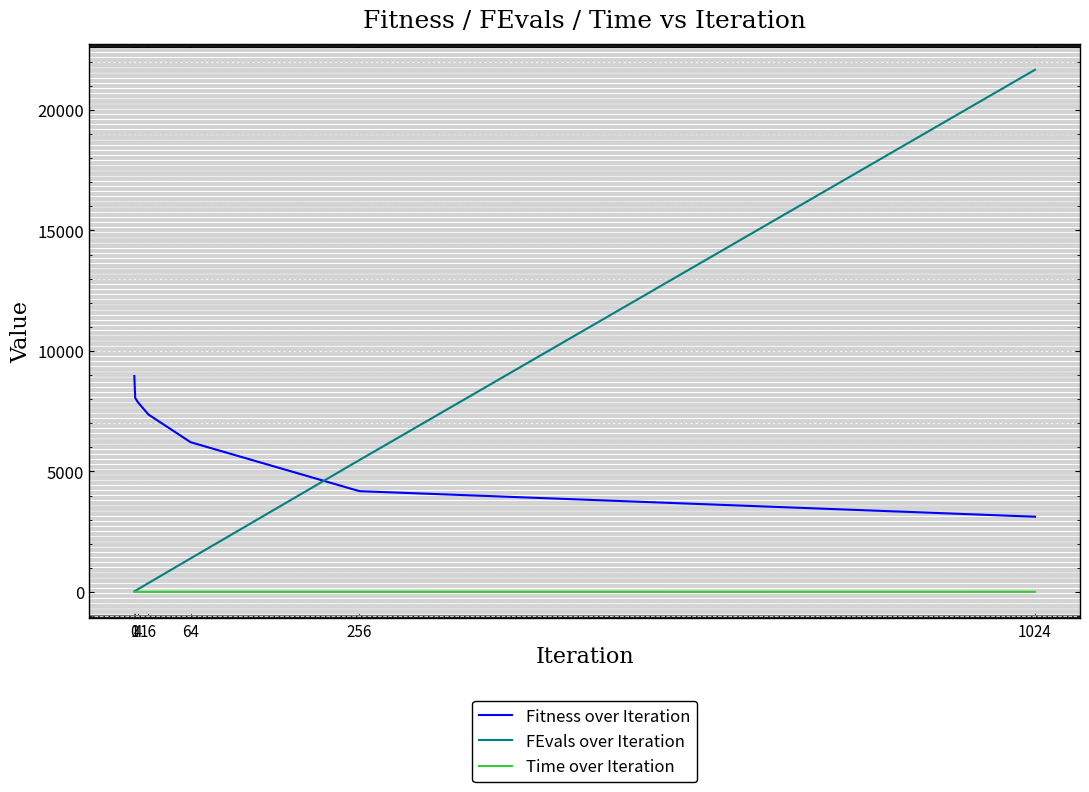

Which series has the largest total across all categories?

Fitness over Iteration